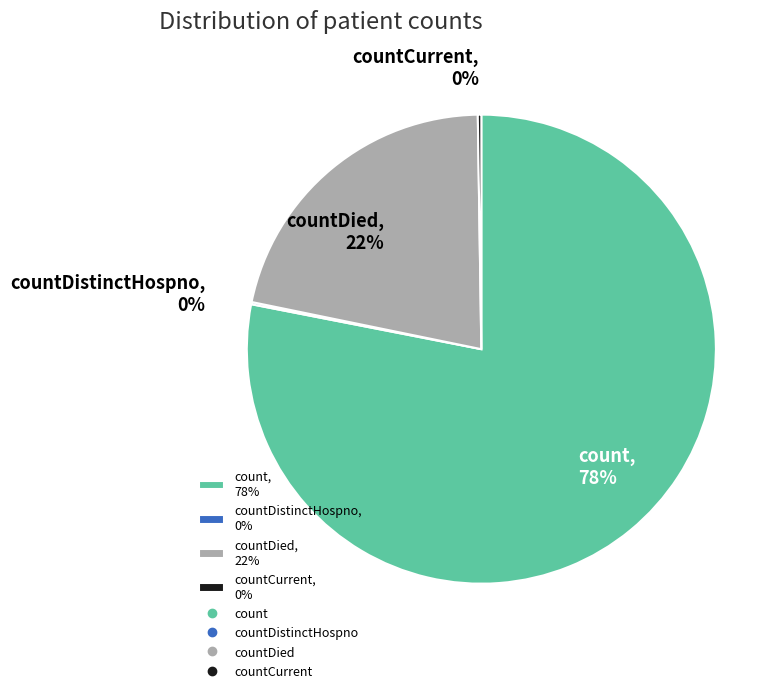

Does any single category account for the majority?

Yes